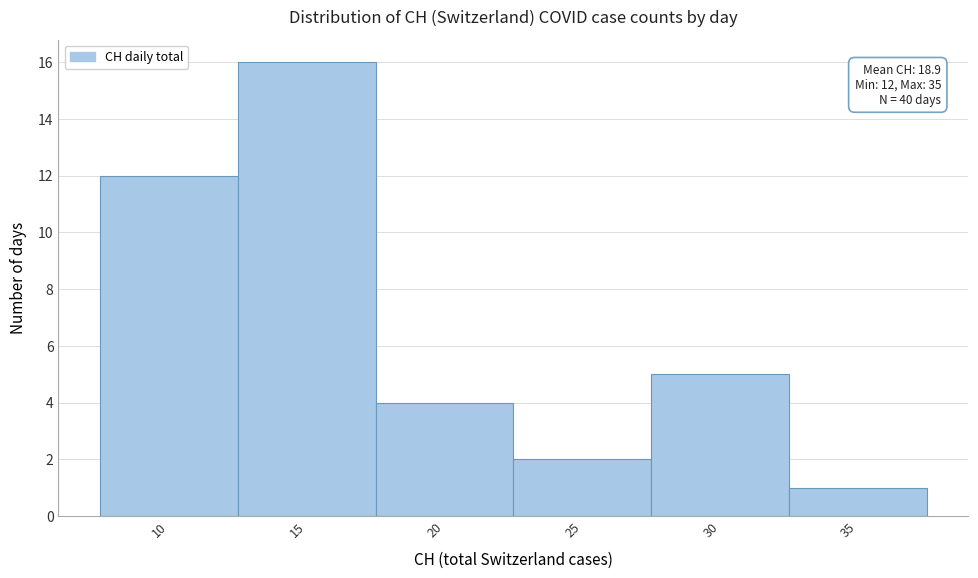

Reading right to left, transcribe all the data shown in this chart.

1	5	2	4	16	12